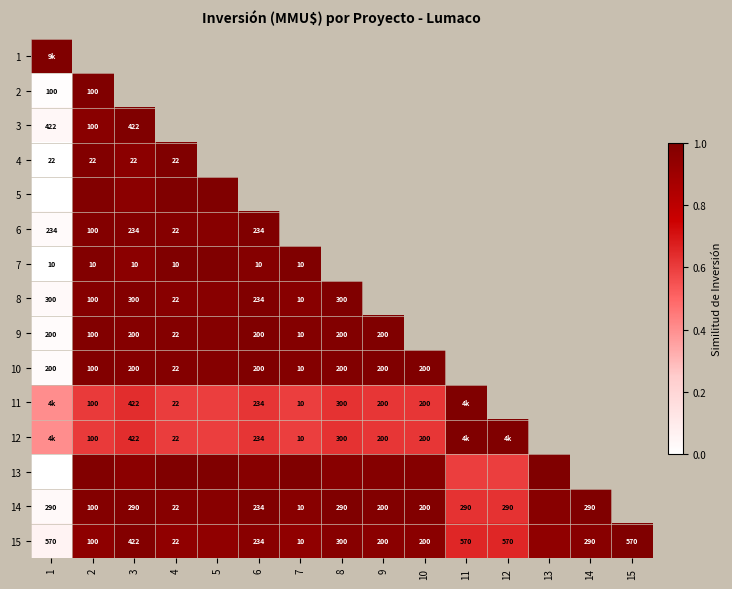

List the labels in order of 5 value, smallest first.

1, 3, 2, 4, 5, 6, 7, 8, 9, 10, 11, 12, 13, 14, 15